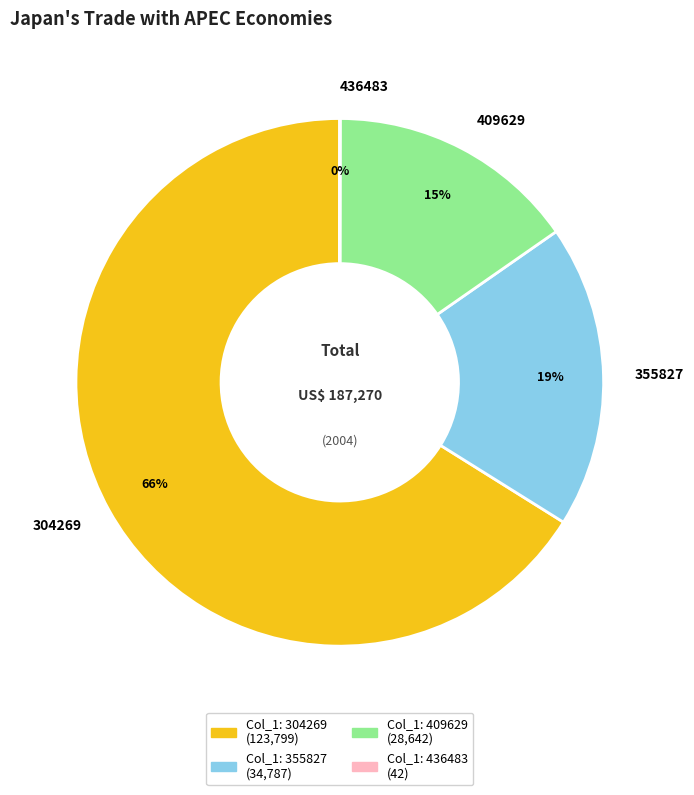

Does any single category account for the majority?

Yes